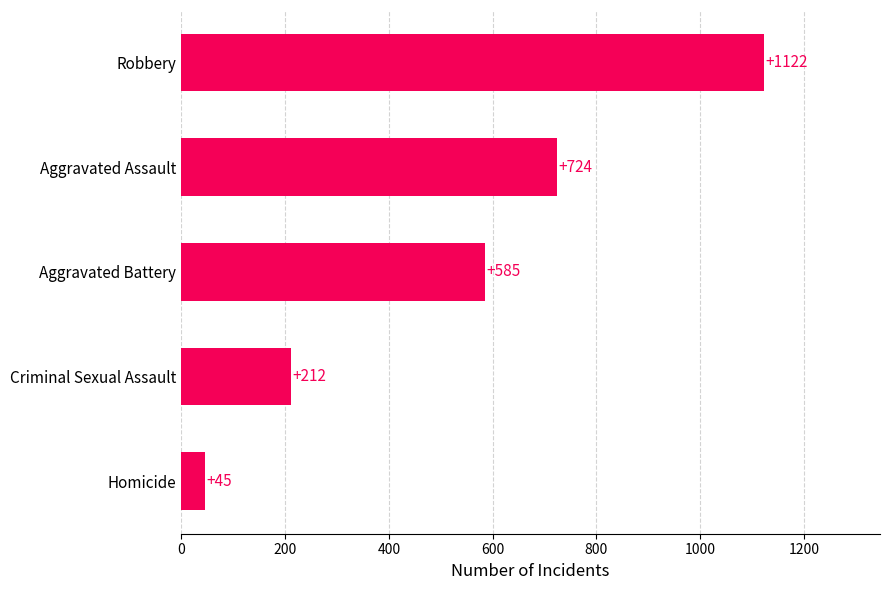

What is the change in value from Aggravated Assault to Robbery?

+398